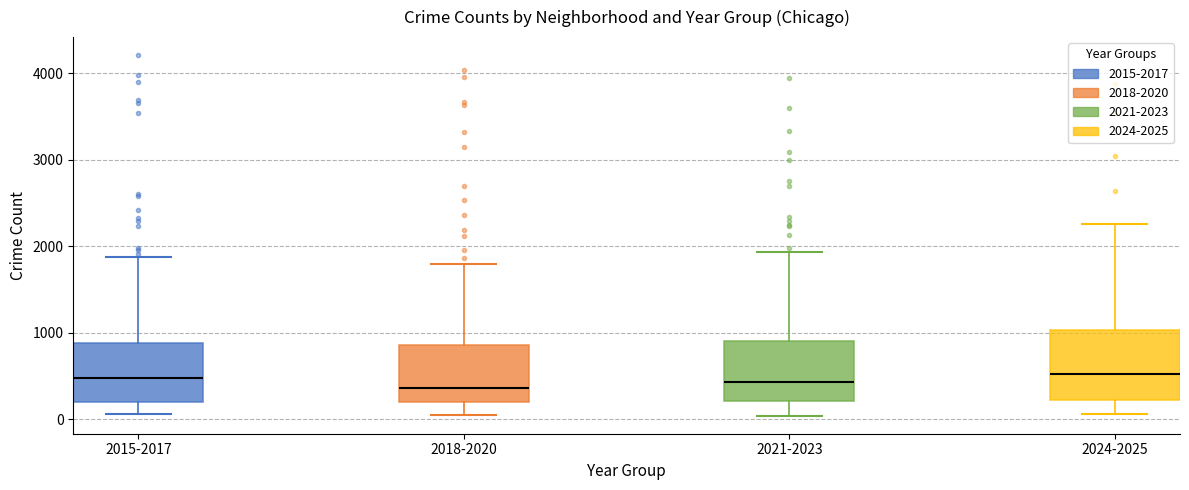

Where does the median line of the box for 2021-2023 sit on the y-axis? The values are not printed on the chart, so give them approximately, as read against the axis.

400